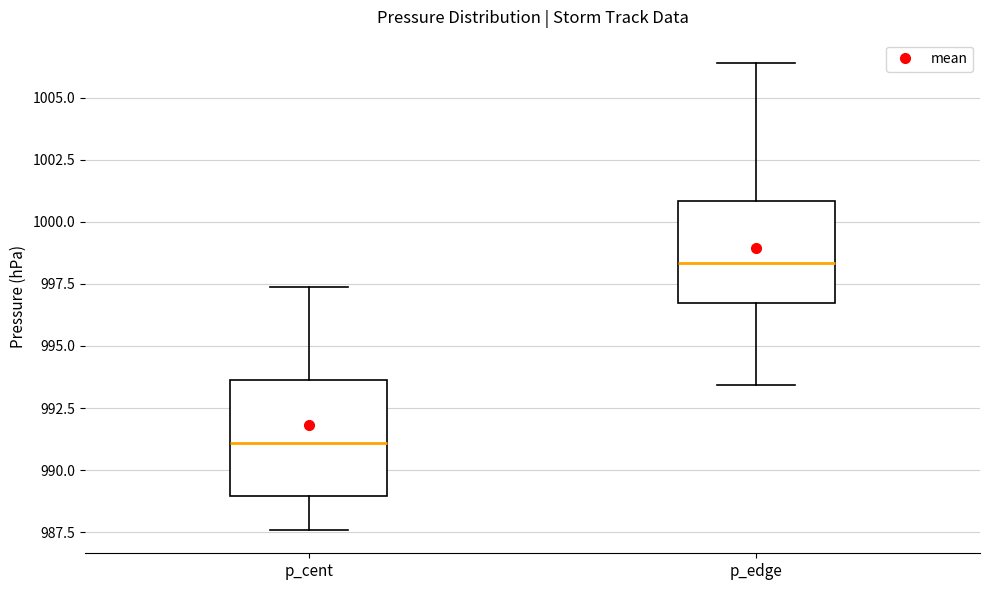

Reading left to right, read every box against the y-axis: the position of its median line, the range the box covers, and the ends of its whiskers. The values are not printed on the chart, so give them approximately, as read against the axis.

p_cent: median 991.0, box 989.0 to 993.5, whiskers 987.5 to 997.5
p_edge: median 998.5, box 996.5 to 1001.0, whiskers 993.5 to 1006.5